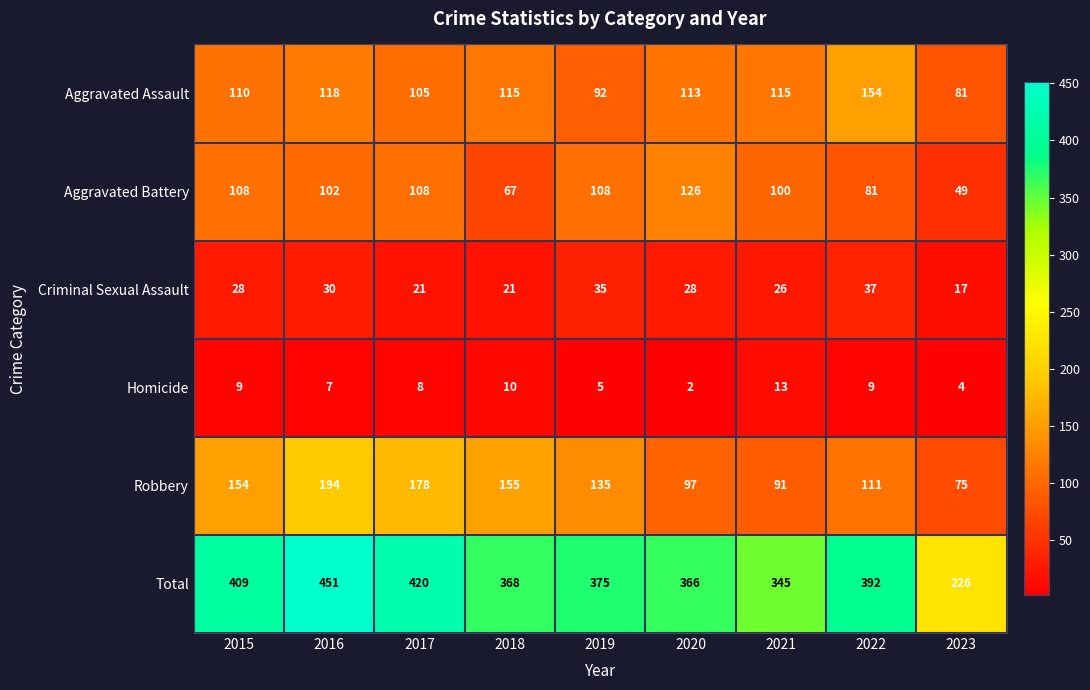

What is the total value across all series at 2020?

732